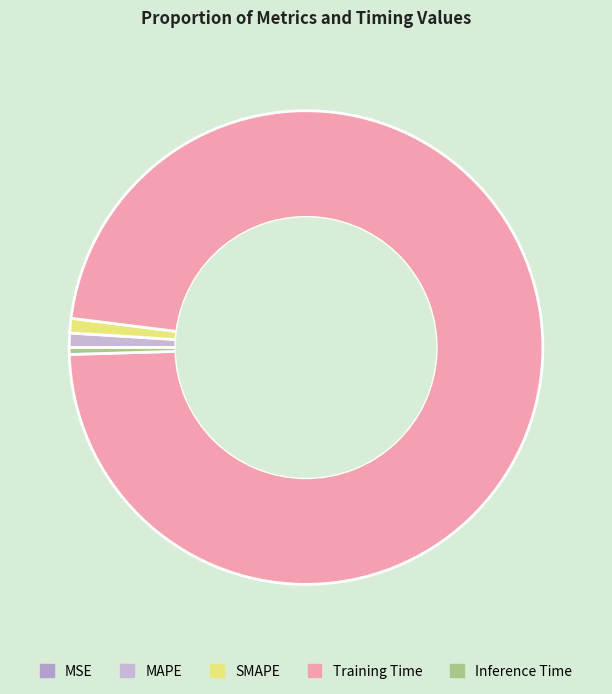

Which category has the smallest portion of the pie?

MSE